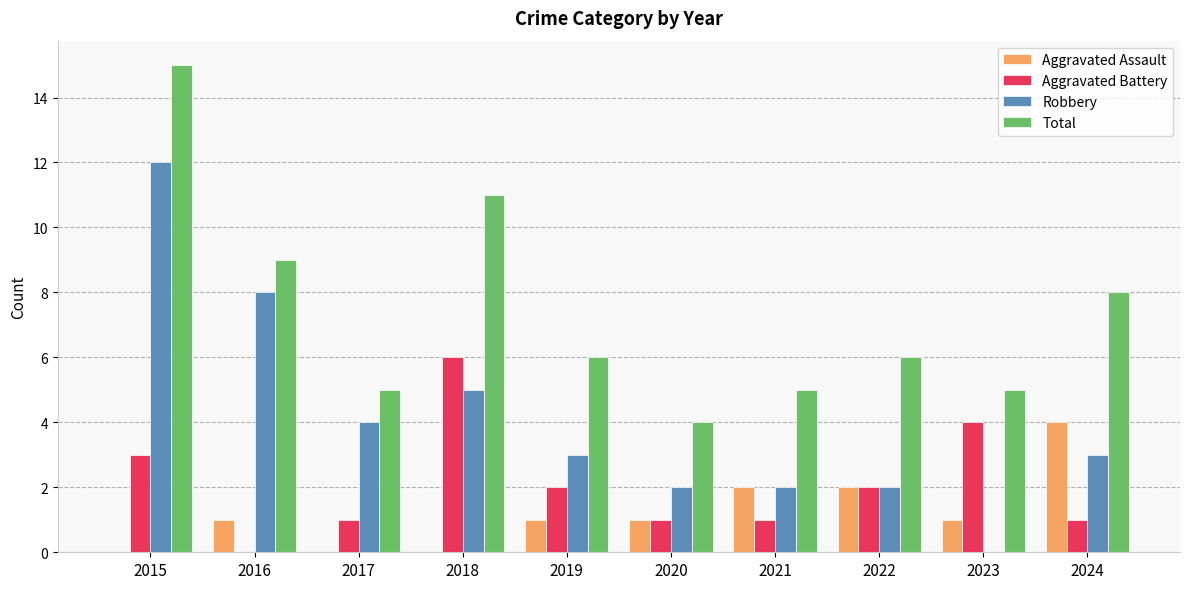

Which series has the largest total across all categories?

Total